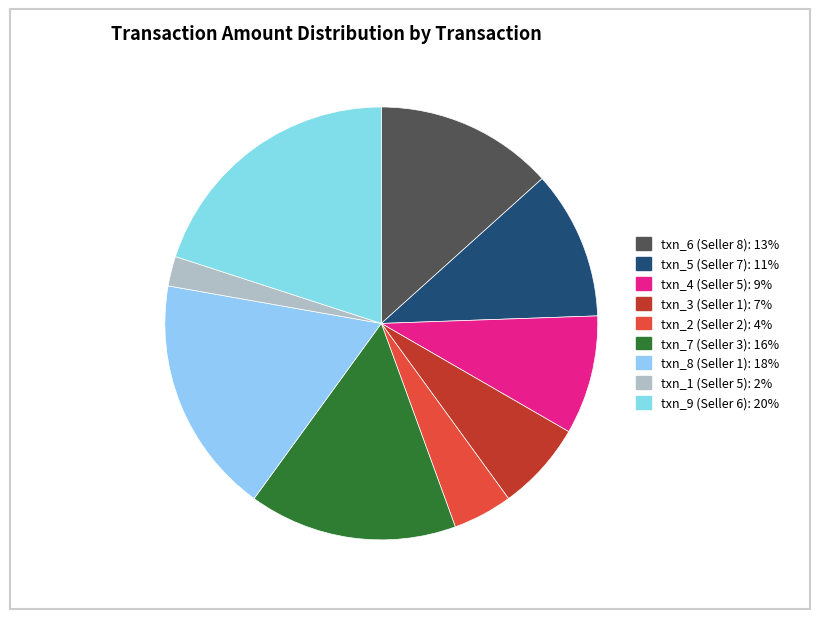

Count the number of slices in the pie.

9